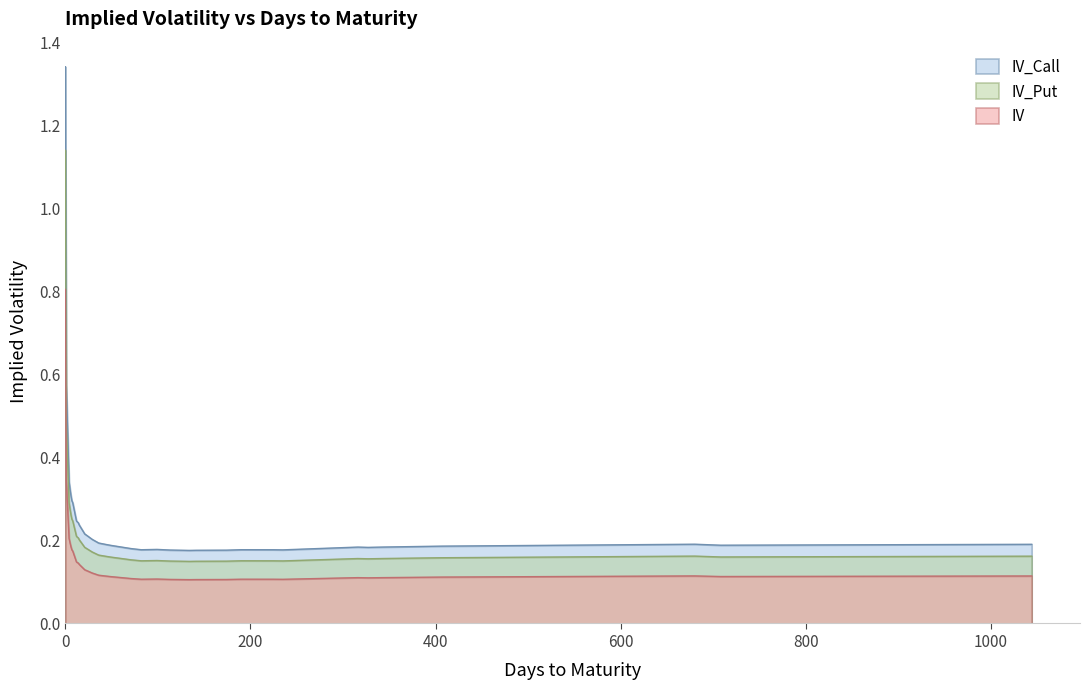

Which series has the largest range (max minus min)?

IV_Call